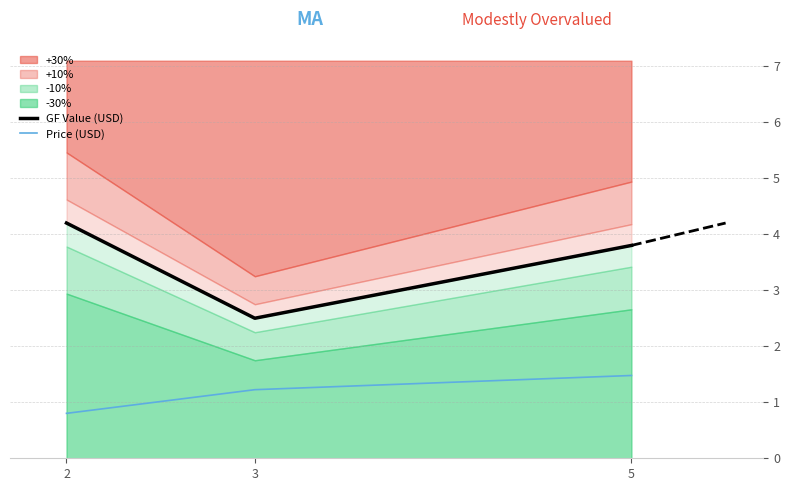

Is it true that GF Value (USD) equals 0.8 at 5?

False